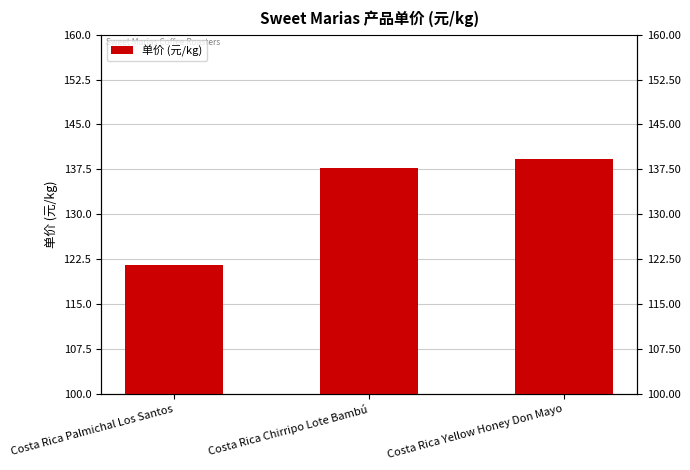

List the labels in order of value, smallest first.

Costa Rica Palmichal Los Santos, Costa Rica Chirripo Lote Bambú, Costa Rica Yellow Honey Don Mayo